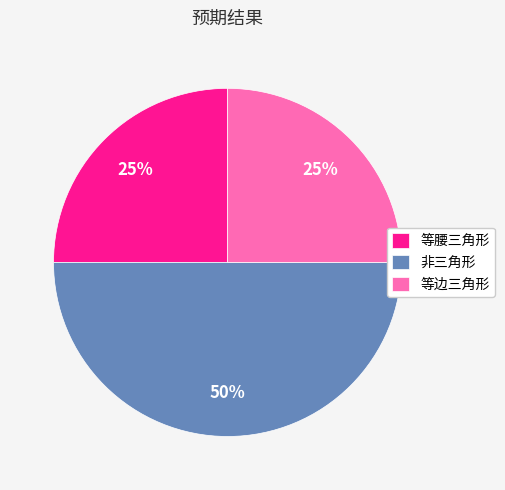

Which category has the biggest portion of the pie?

非三角形